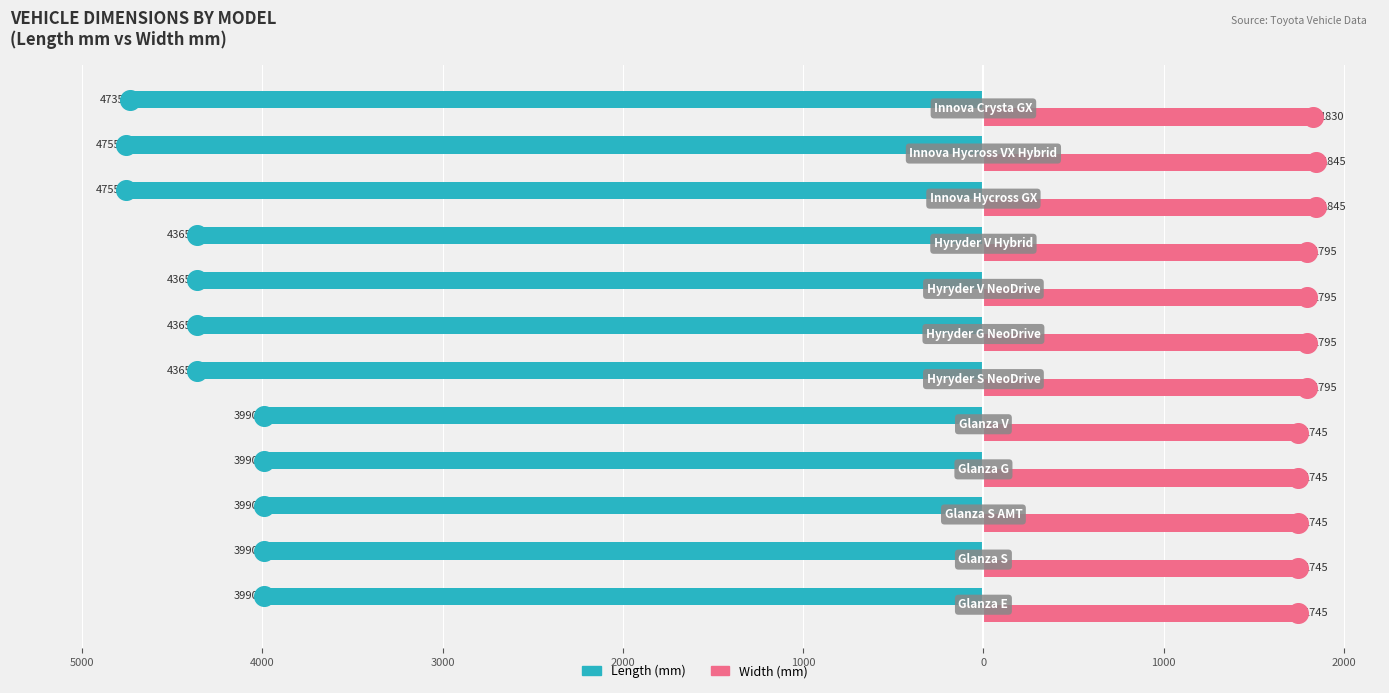

What are all the series names shown in the legend?

Length (mm), Width (mm)